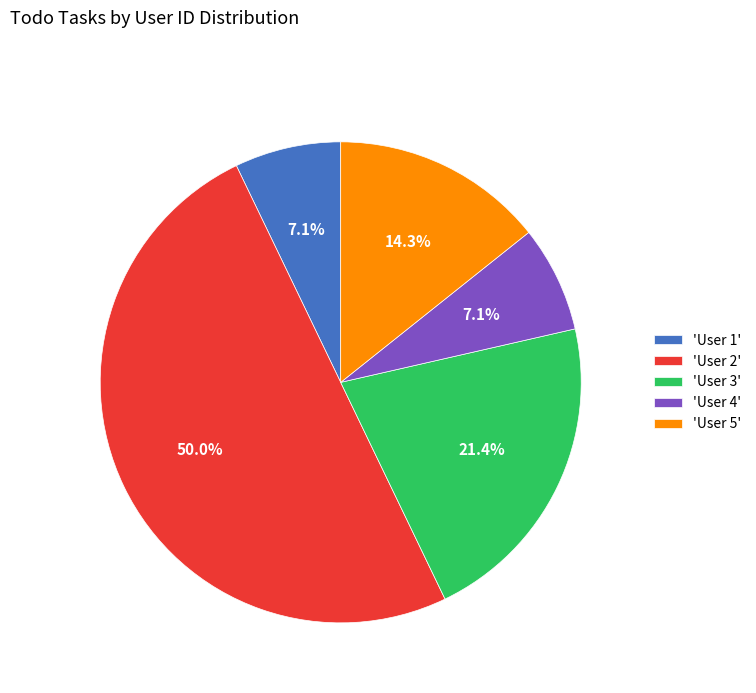

Which has a higher value, 'User 5' or 'User 1'?

'User 5'